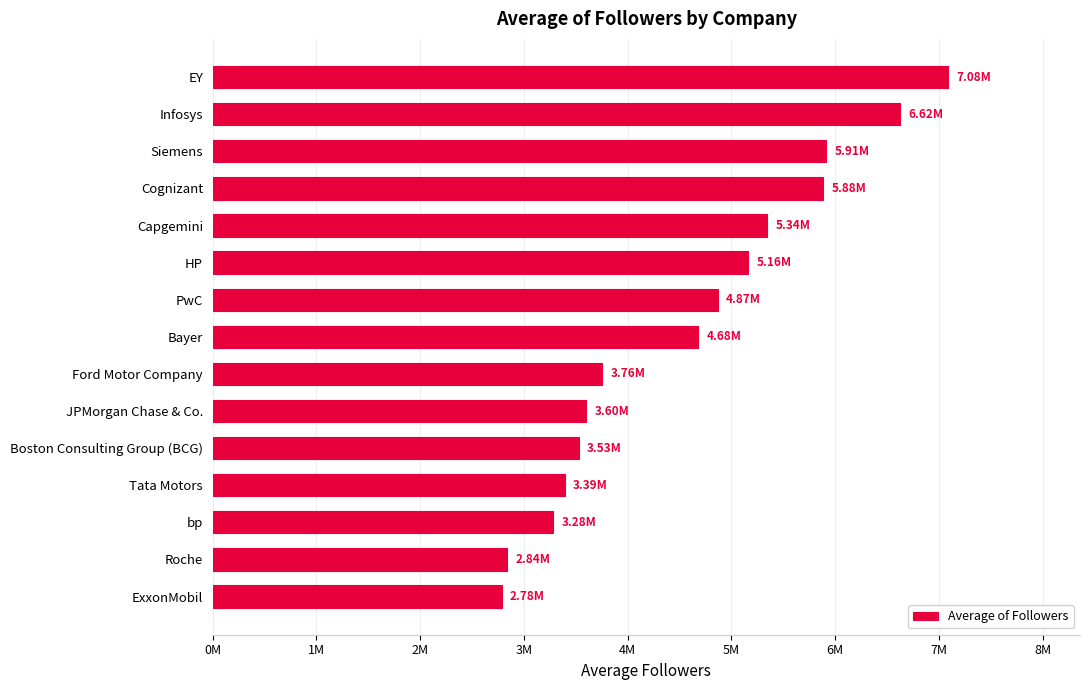

What is the average value?

4582526.3